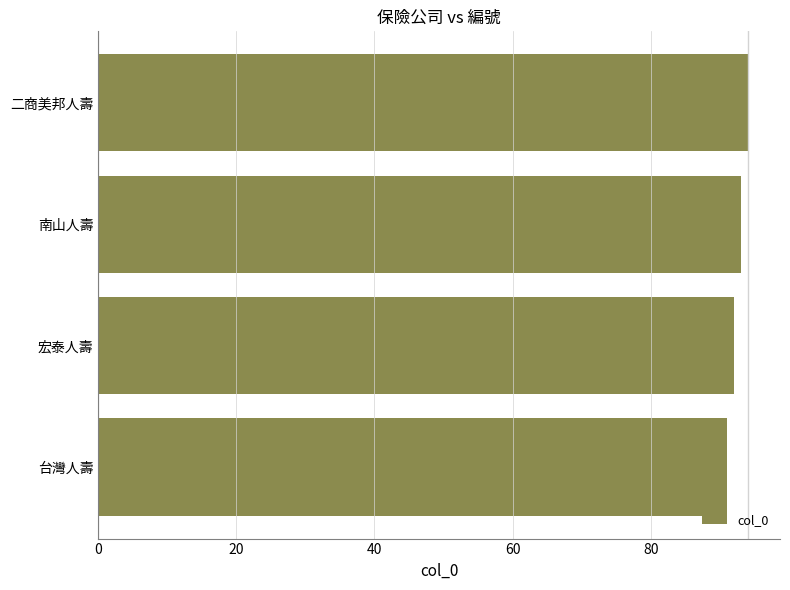

What is the difference between the maximum and minimum values?

3